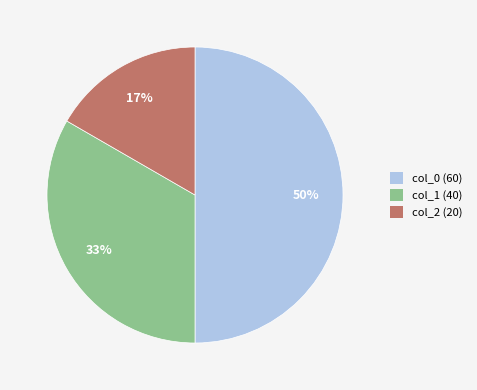

How many segments does this pie chart have?

3